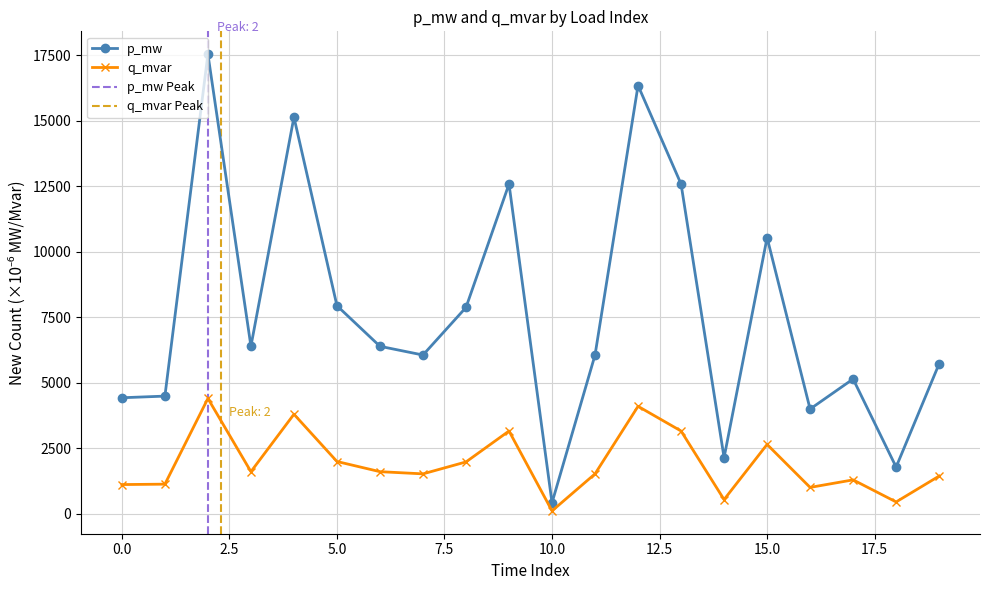

List the series in order of their overall mean, lowest first.

q_mvar, p_mw